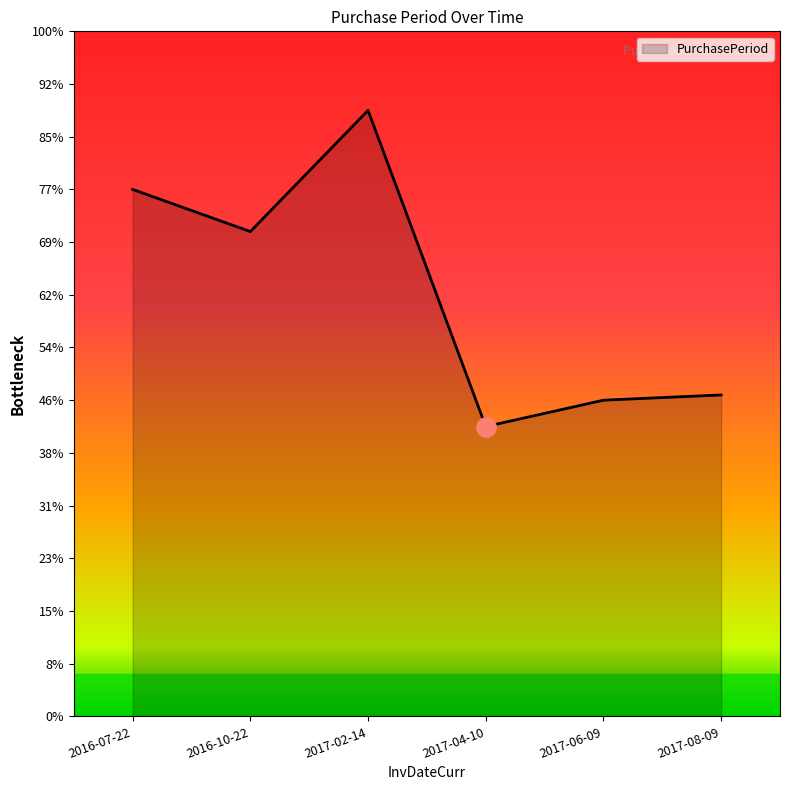

The chart shows a value of 39 at 2016-10-22. True or false?

False